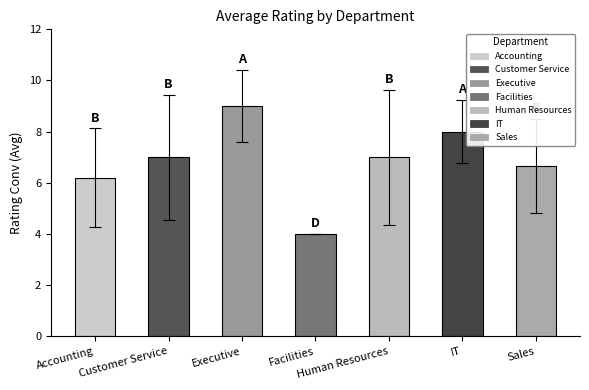

What is the difference between the values at Facilities and Human Resources?

3.0